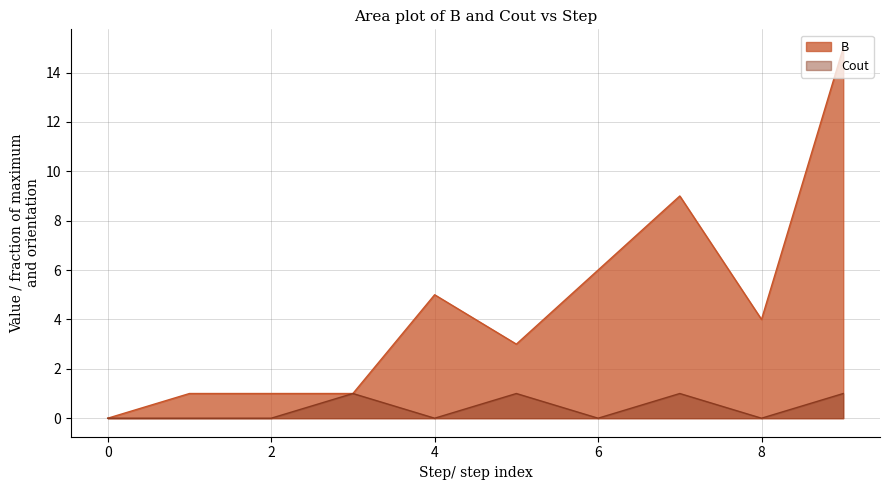

At how many categories does at least one series exceed 14?

1